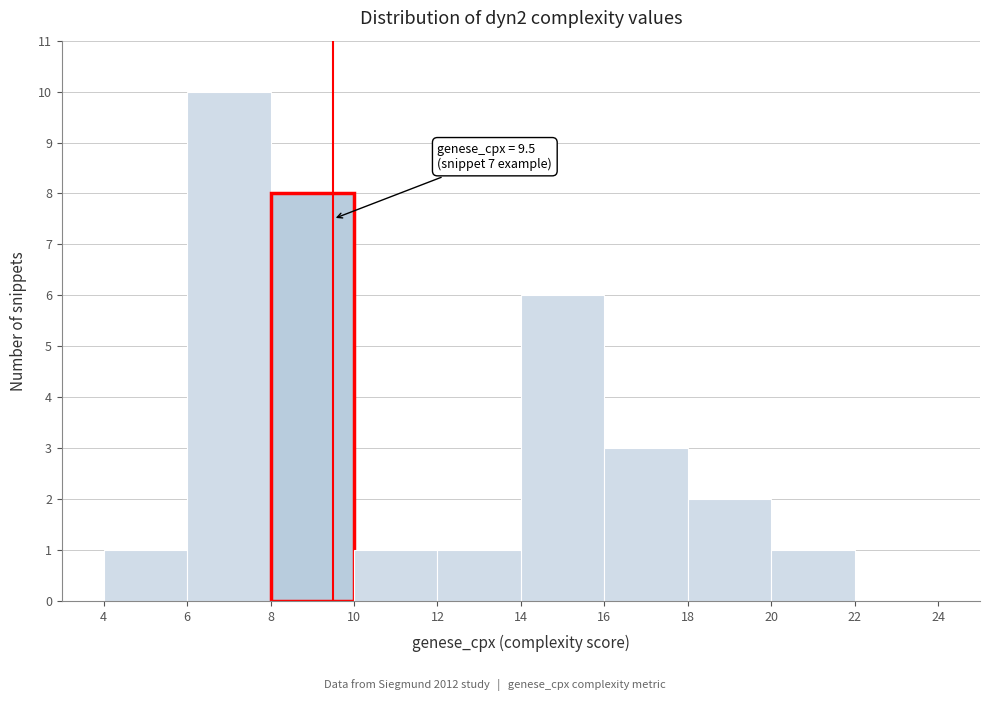

Which range on the x-axis has the tallest bar?

6 to 8